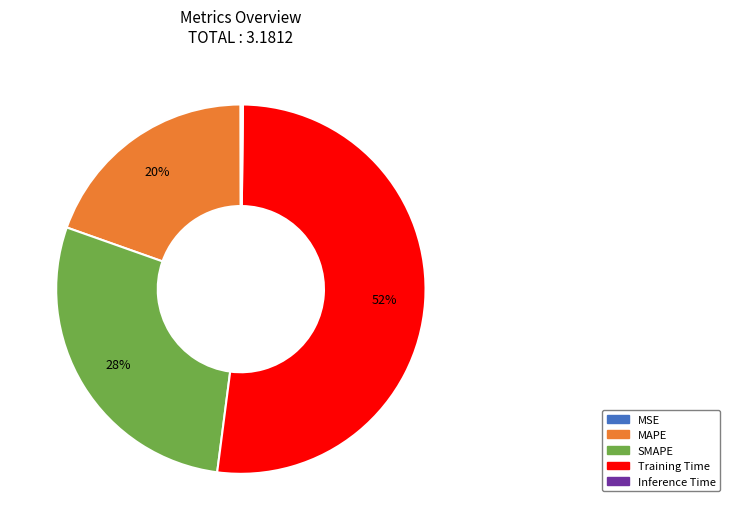

True or false: Training Time accounts for 67% of the total.

False